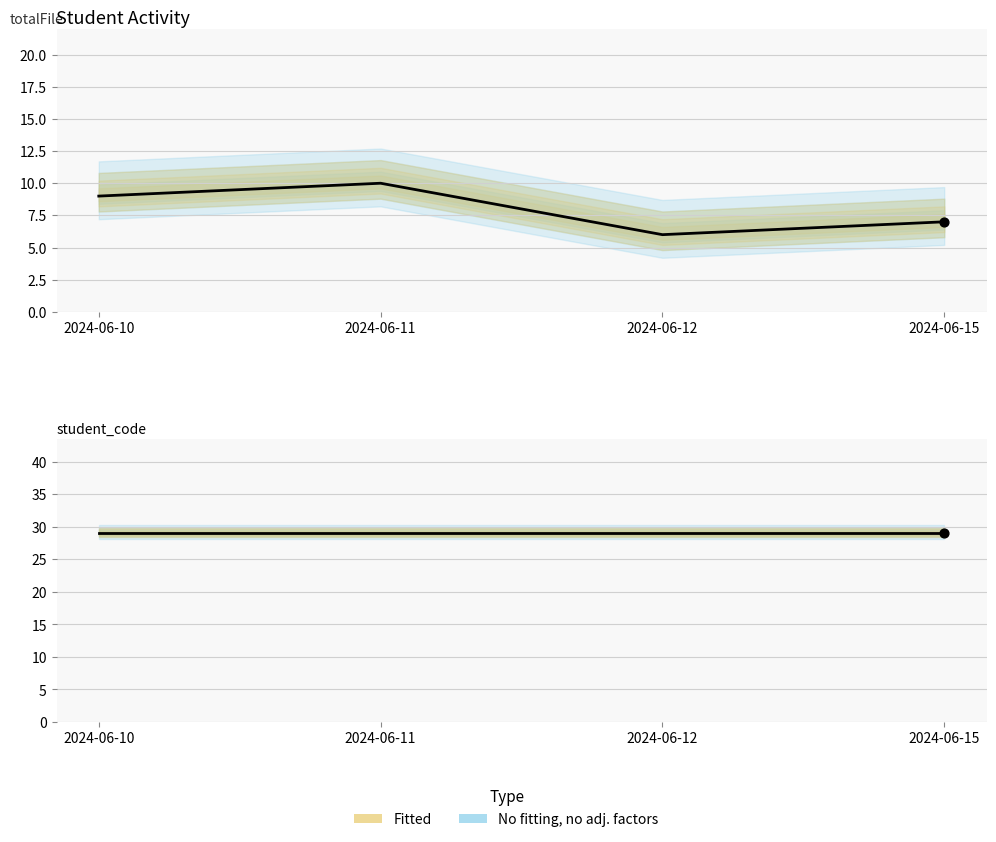

Is the value of observed student_code at 2024-06-10 greater than the value of observed totalFile at 2024-06-15?

Yes